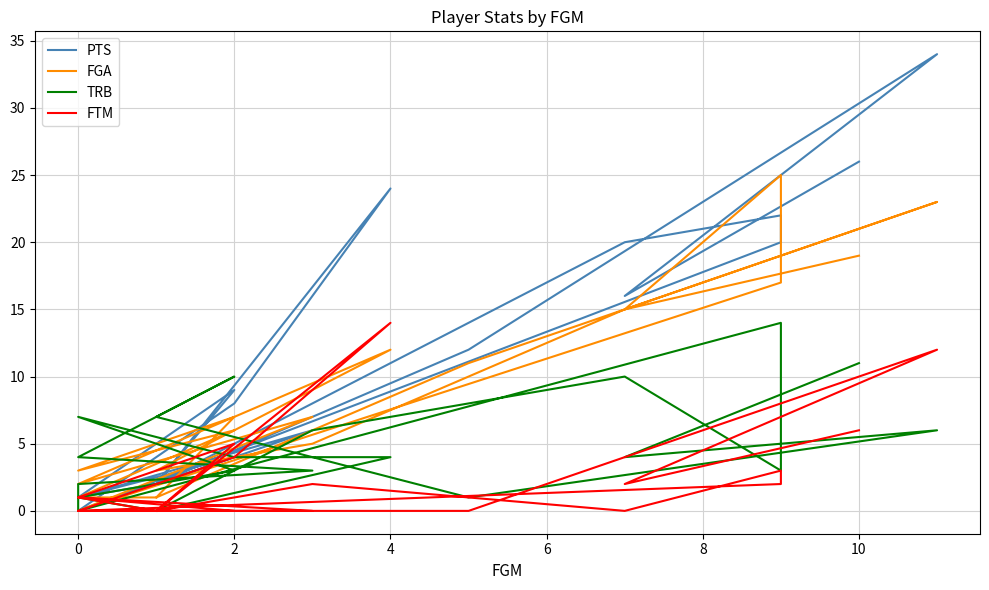

List the series in order of their overall mean, lowest first.

FTM, TRB, FGA, PTS